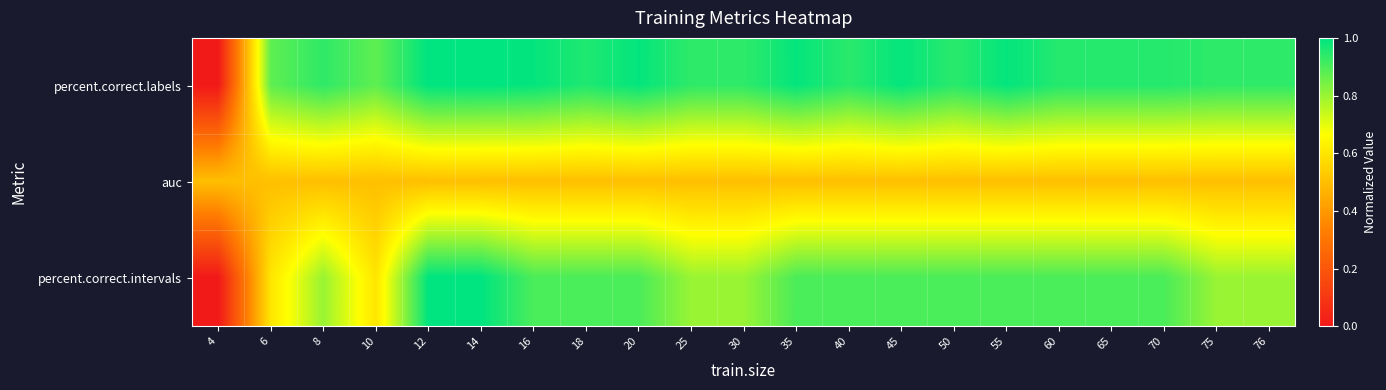

Rank the series at 40 from lowest to highest value.

auc, percent.correct.intervals, percent.correct.labels